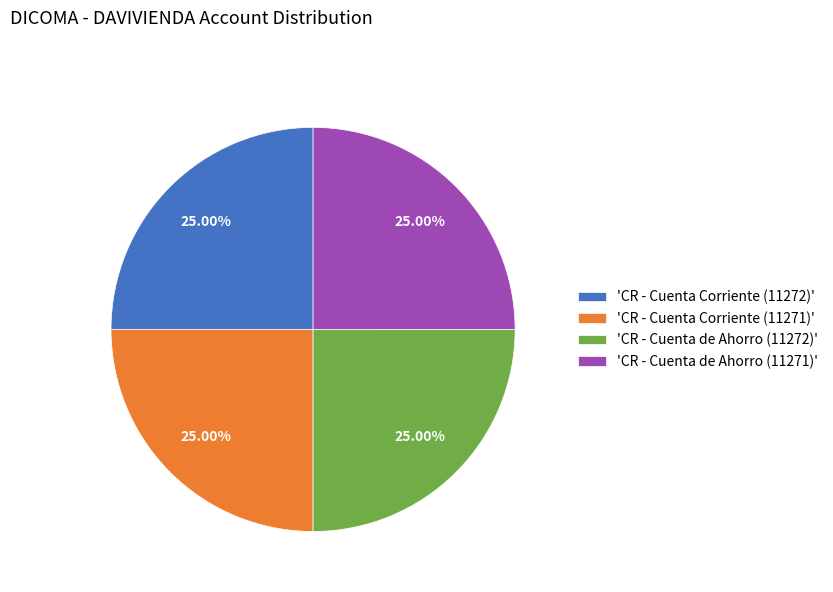

Approximately how many times larger is the value at 'CR - Cuenta Corriente (11272)' compared to 'CR - Cuenta Corriente (11271)'?

1.0